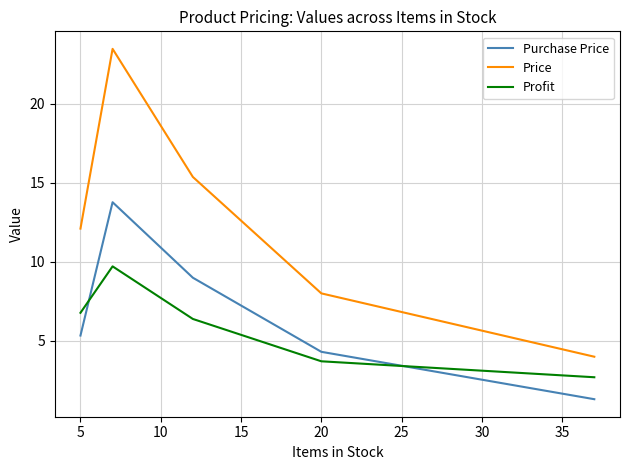

True or false: Profit has more than 0 points higher than both neighbors.

True